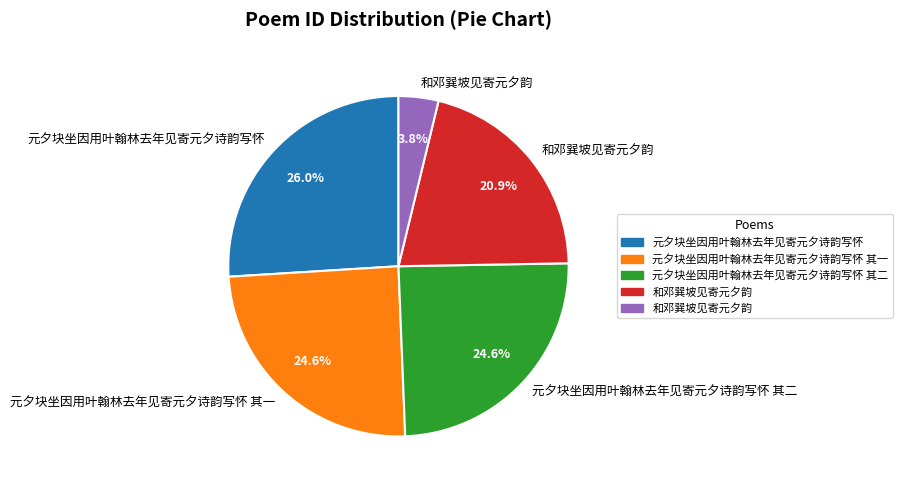

Count the number of slices in the pie.

5